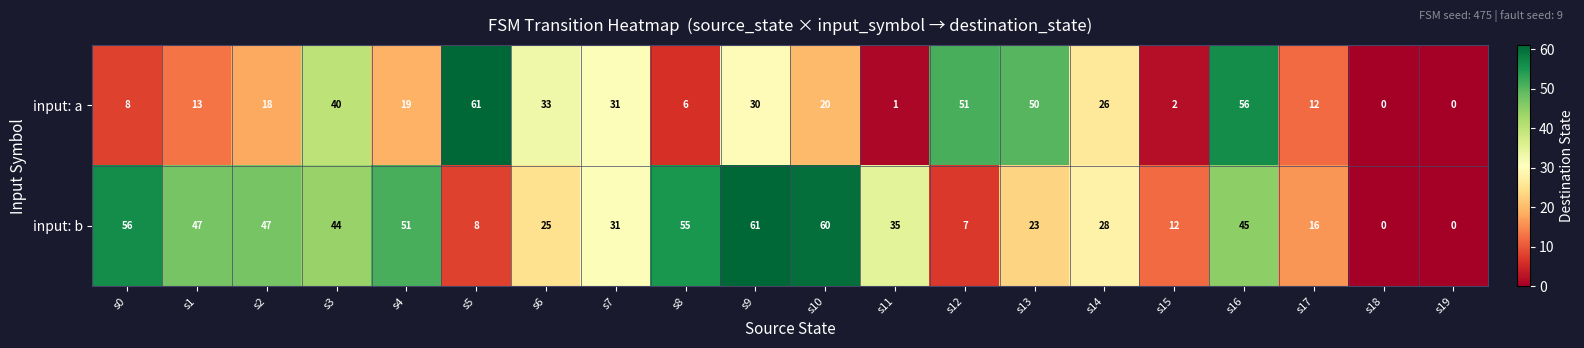

Rank the series by their average value, from highest to lowest.

input: b, input: a